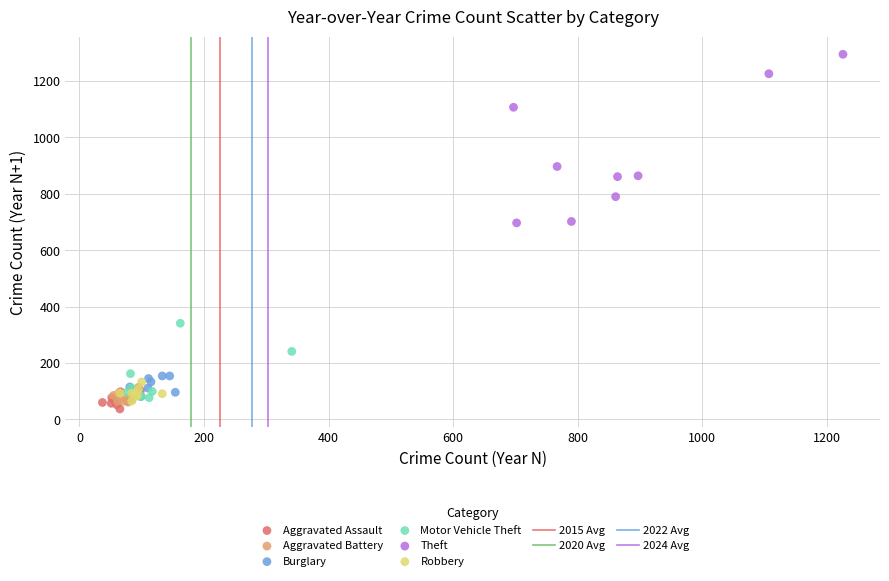

Which series reaches the maximum Y coordinate?

Theft